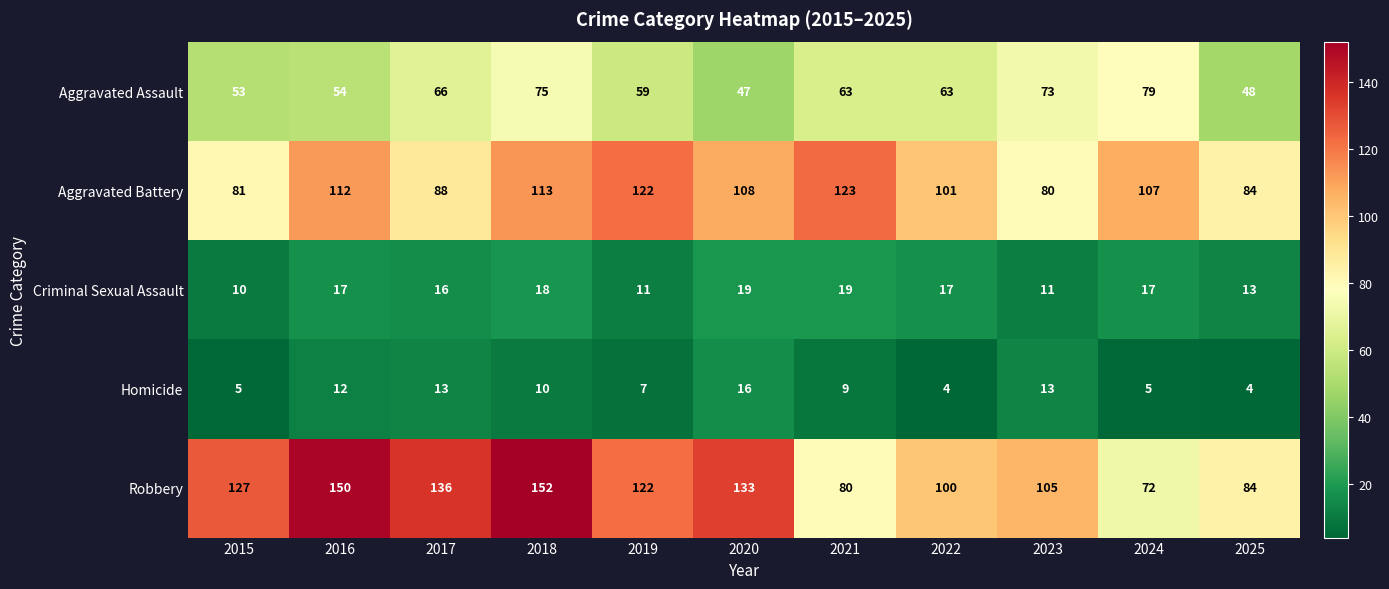

At how many categories does at least one series exceed 65?

11